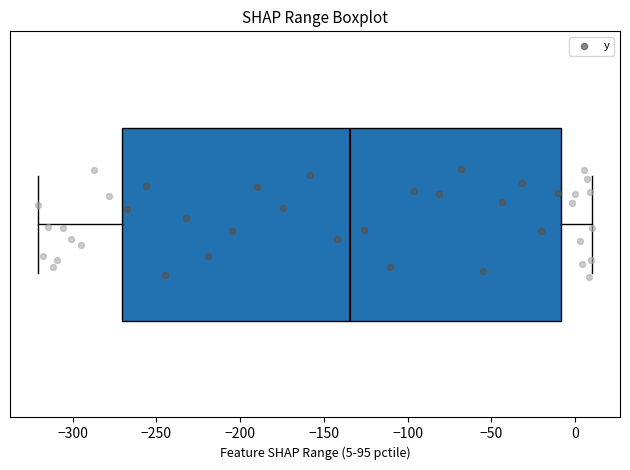

Where is the right edge of the box on the x-axis? The values are not printed on the chart, so give them approximately, as read against the axis.

-10